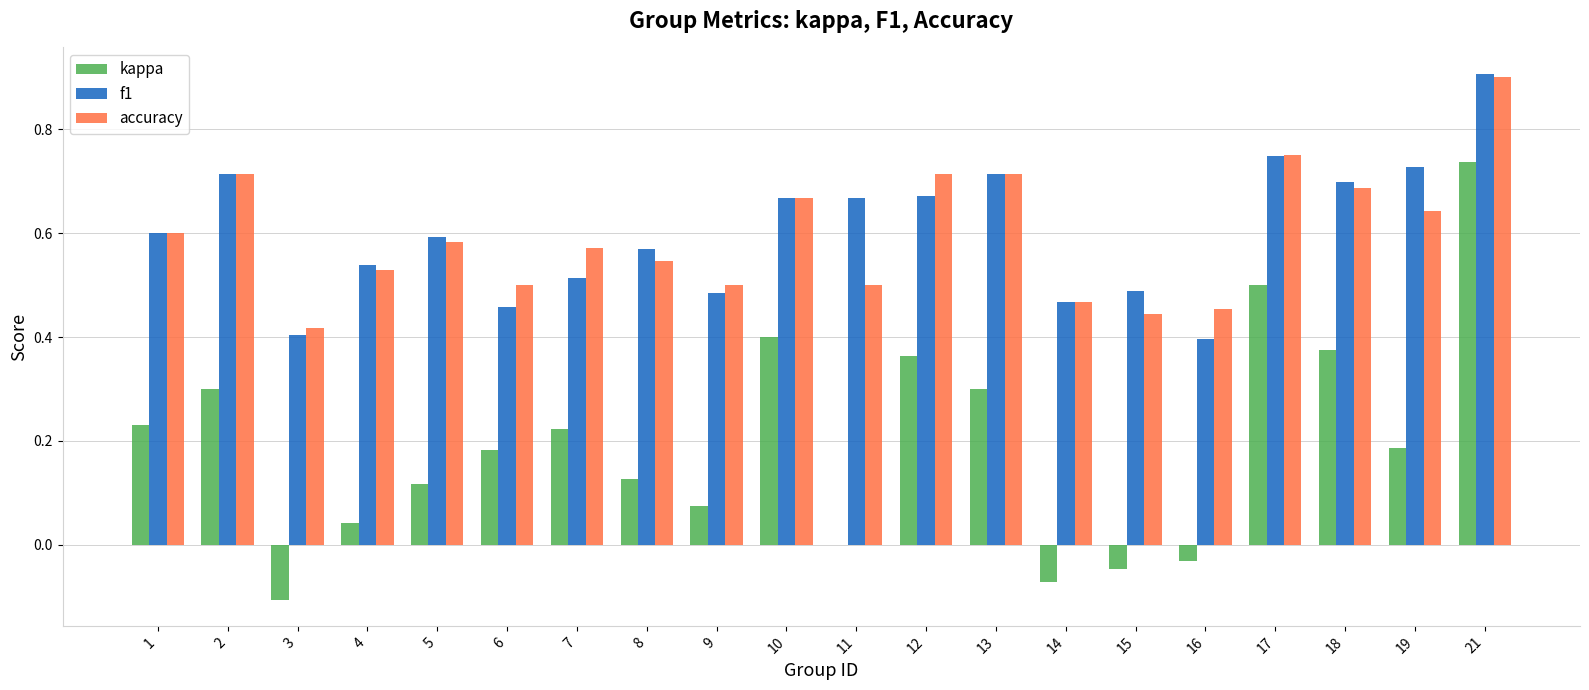

What is the maximum value for accuracy?

0.9